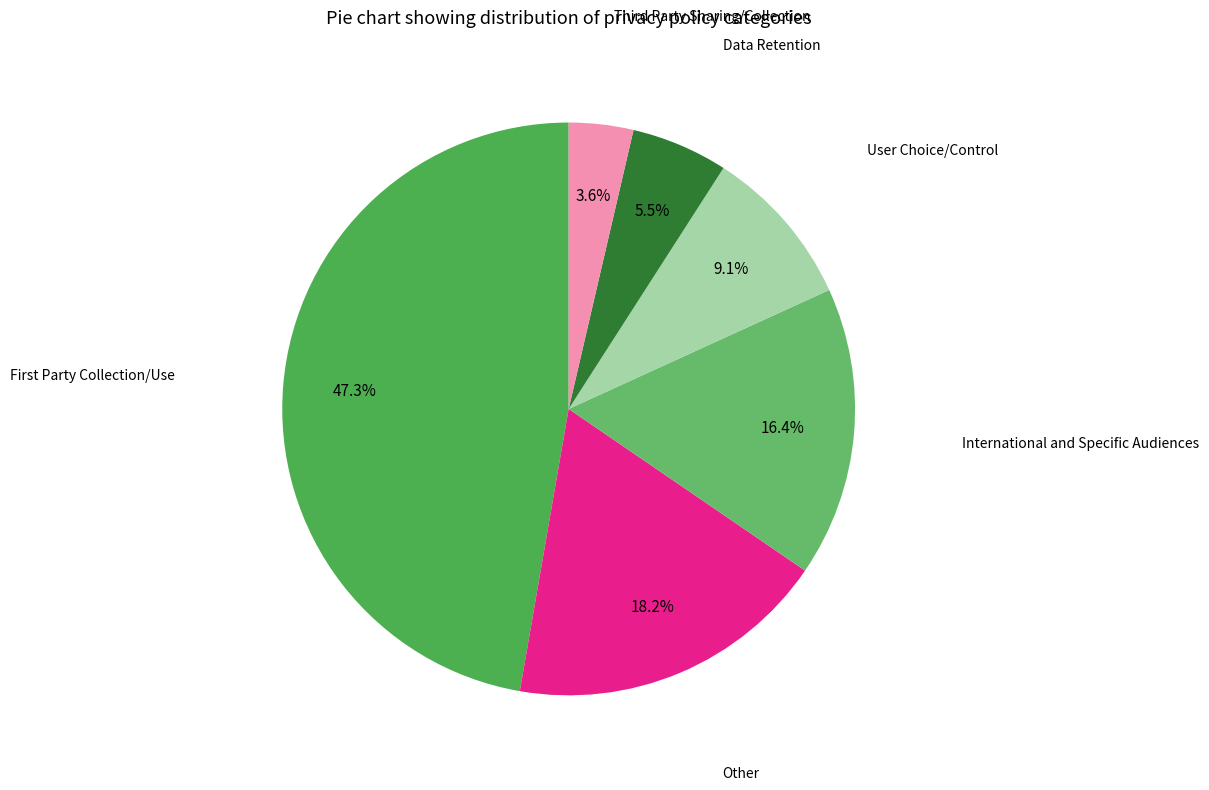

How many segments does this pie chart have?

6